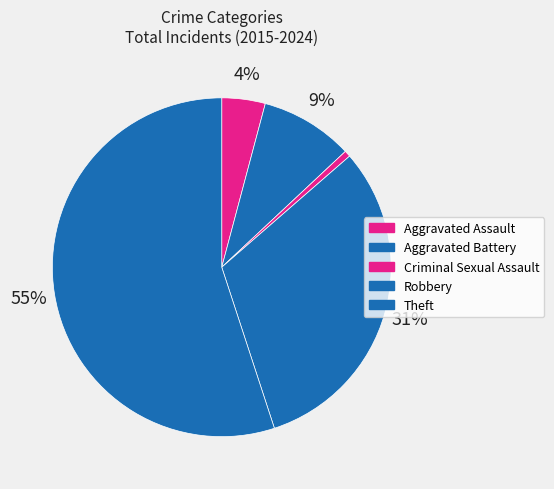

Count the number of slices in the pie.

5